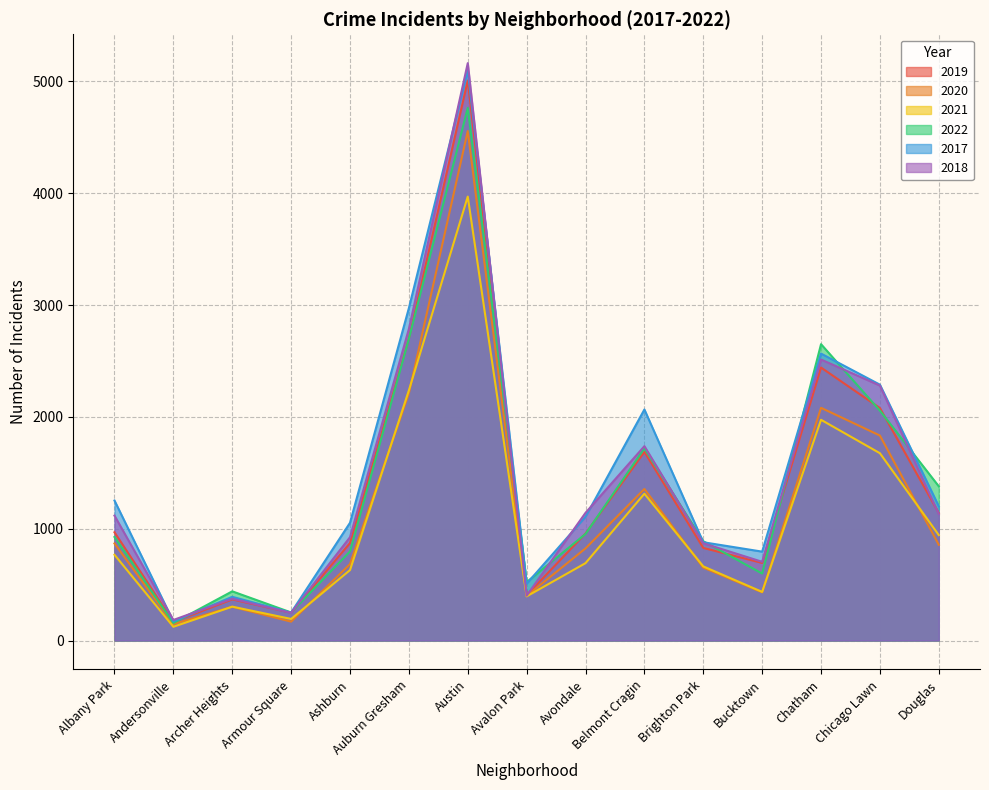

Count the number of categories in the chart.

15